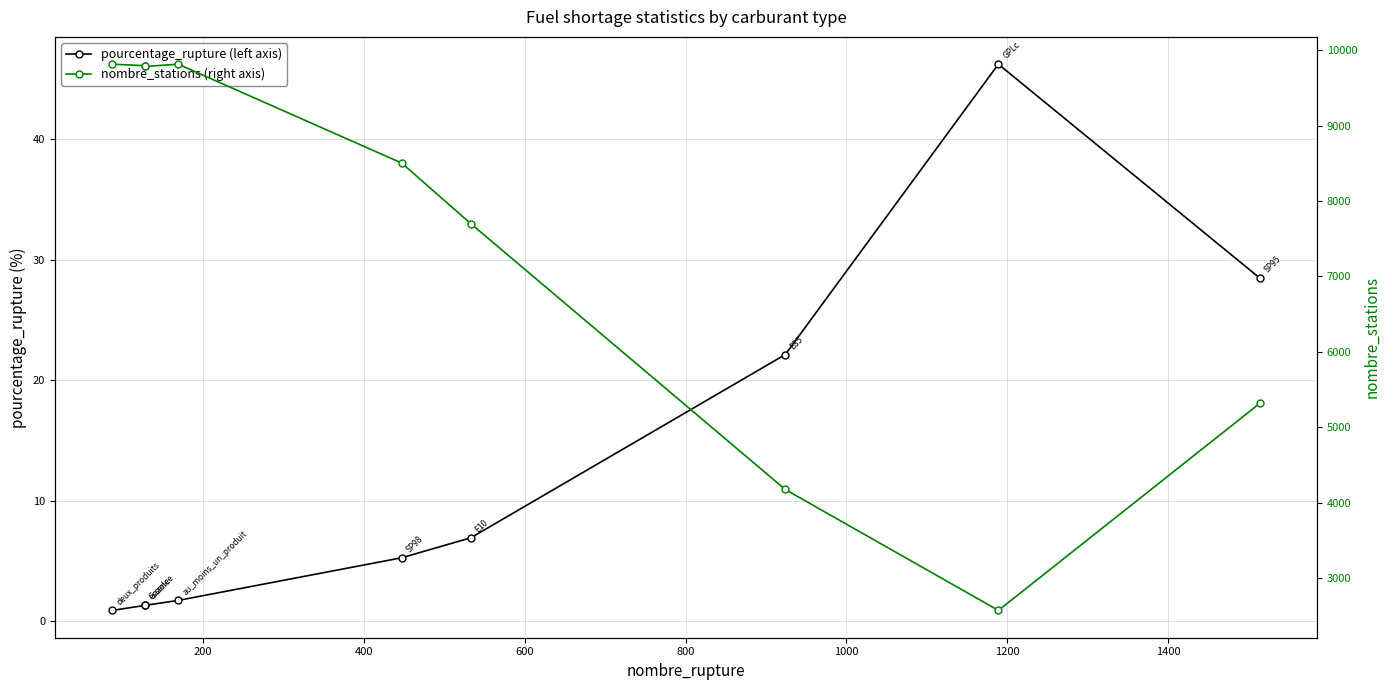

True or false: pourcentage_rupture (left axis) and nombre_stations (right axis) intersect in this chart.

False